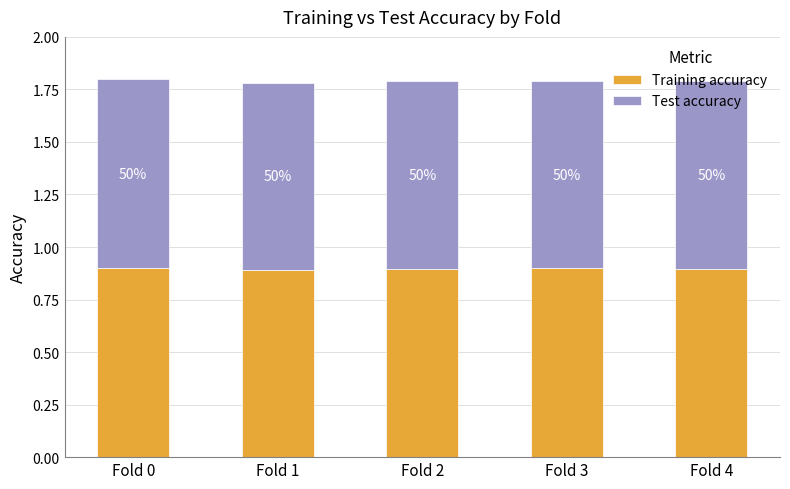

Between Fold 1 and Fold 4, which series saw the biggest shift?

Test accuracy